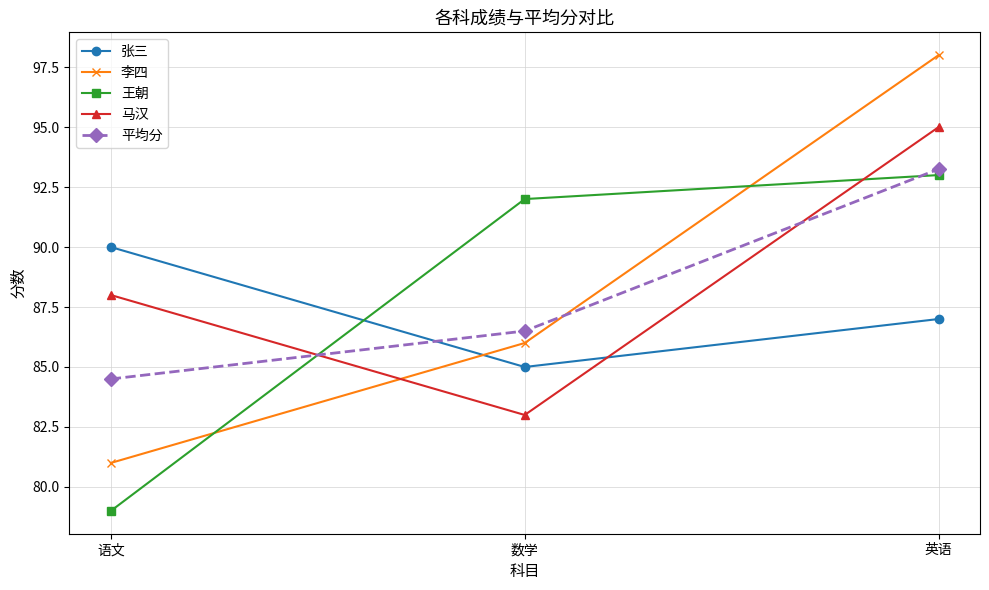

What is the spread (max minus min) of values at 英语?

11.0